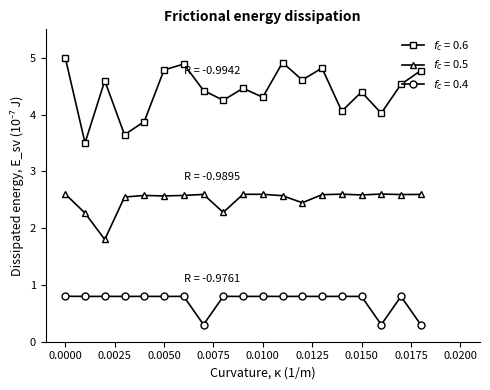

What is the greatest value displayed?

5.0